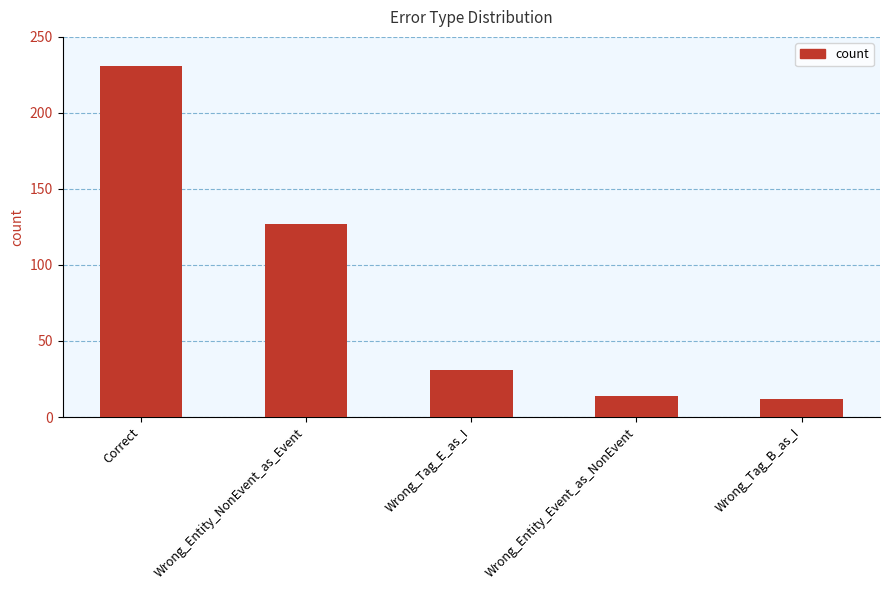

The value at Wrong_Entity_NonEvent_as_Event is 33. True or false?

False